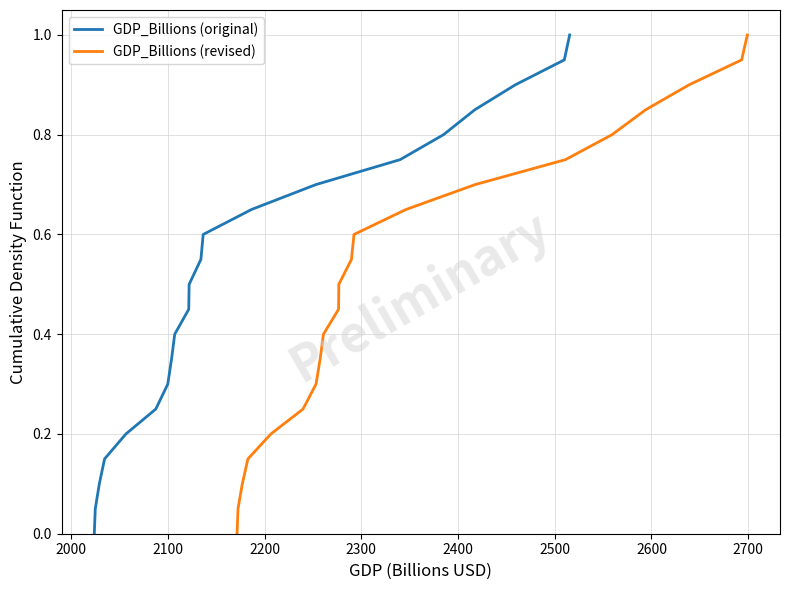

What are all the series names shown in the legend?

GDP_Billions (original), GDP_Billions (revised)